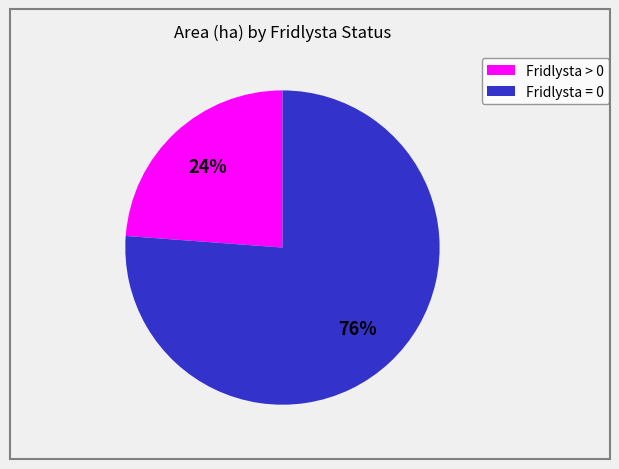

Do Fridlysta > 0 and Fridlysta = 0 together represent more than half of the pie?

Yes